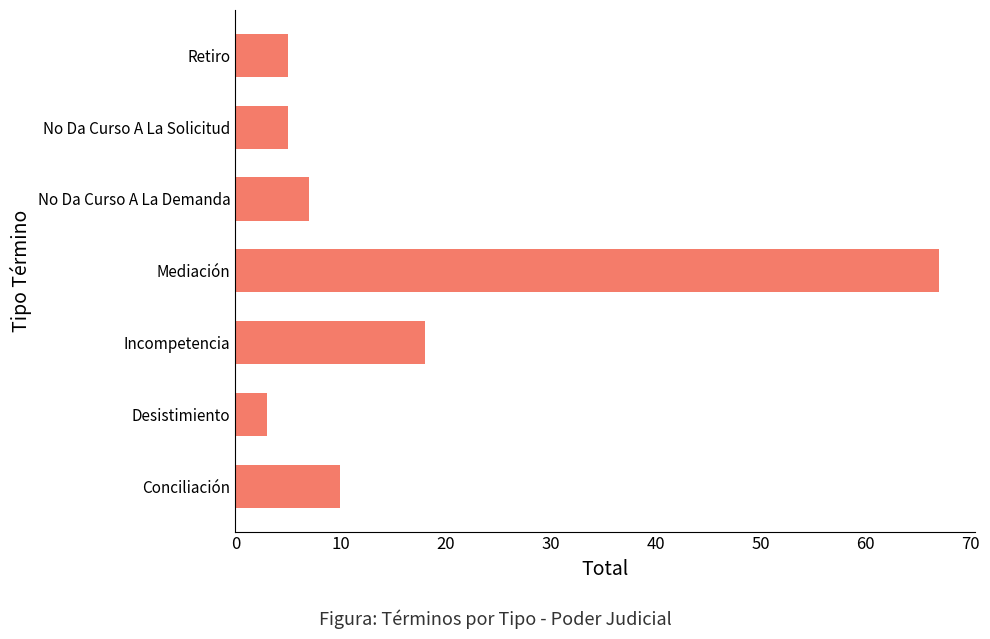

What is the change in value from Incompetencia to Retiro?

-13